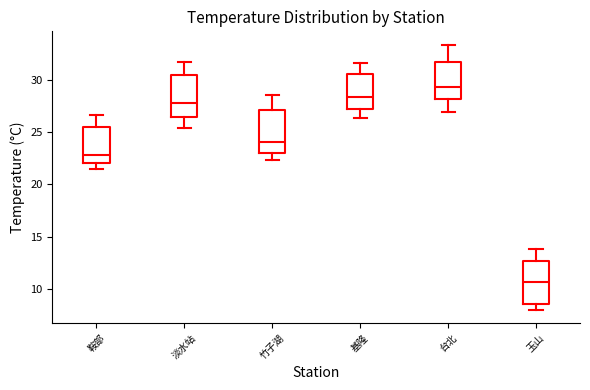

Reading left to right, read every box against the y-axis: the position of its median line, the range the box covers, and the ends of its whiskers. The values are not printed on the chart, so give them approximately, as read against the axis.

鞍部: median 23.0, box 22.0 to 25.5, whiskers 21.5 to 26.5
淡水站: median 28.0, box 26.5 to 30.5, whiskers 25.5 to 31.5
竹子湖: median 24.0, box 23.0 to 27.0, whiskers 22.5 to 28.5
基隆: median 28.5, box 27.0 to 30.5, whiskers 26.5 to 31.5
台北: median 29.5, box 28.0 to 31.5, whiskers 27.0 to 33.5
玉山: median 10.5, box 8.5 to 12.5, whiskers 8.0 to 14.0